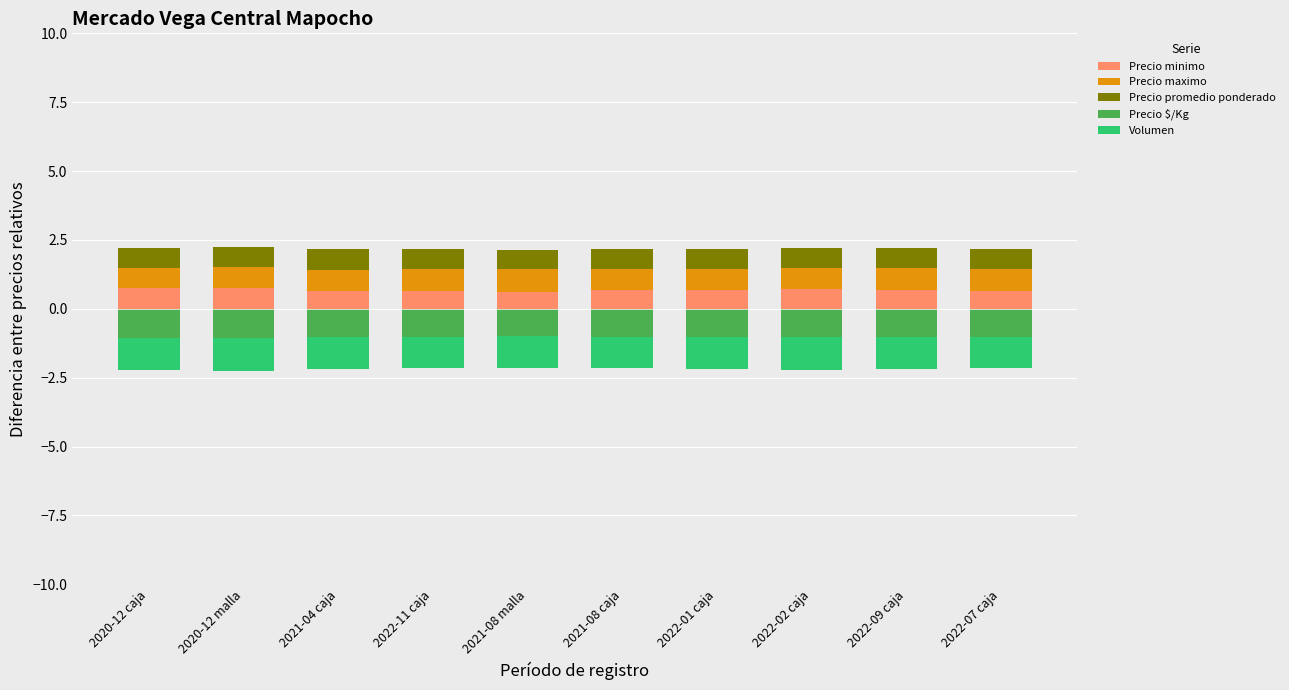

How many Precio maximo values are between 0 and 1?

10